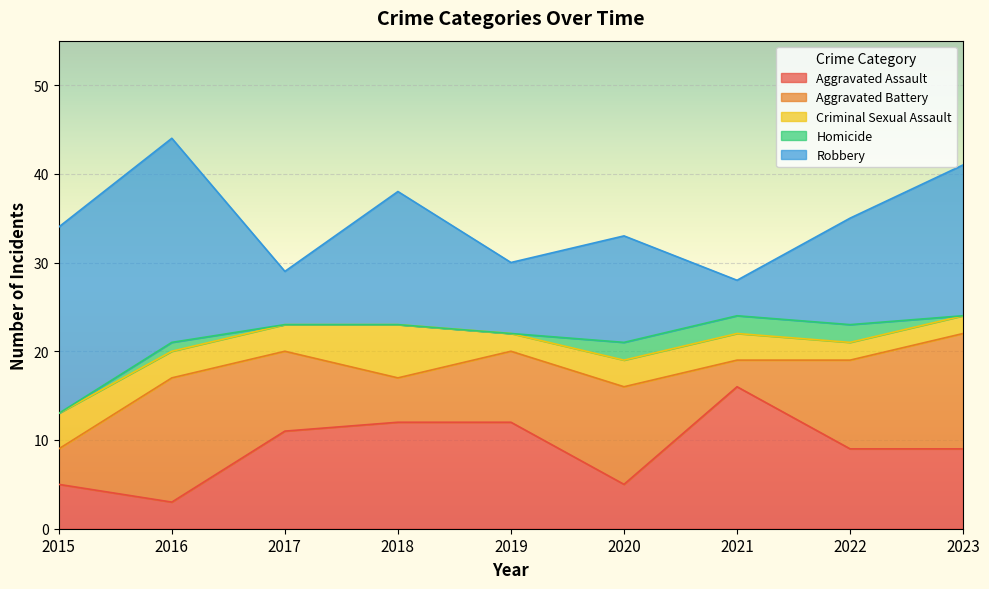

True or false: Aggravated Assault has more than 2 points higher than both neighbors.

False